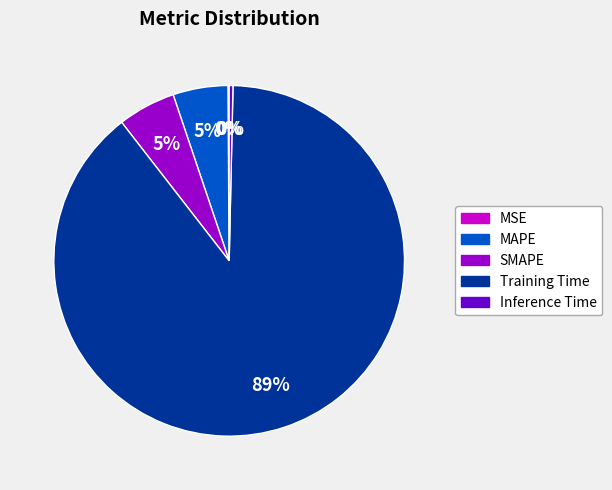

What percentage is the SMAPE slice, to the nearest percent?

5%